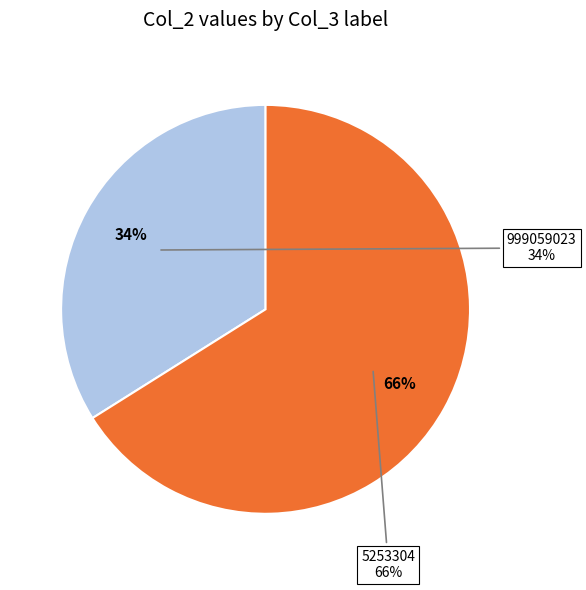

To the nearest percent, what is the combined percentage of 999059023 and 5253304?

100%